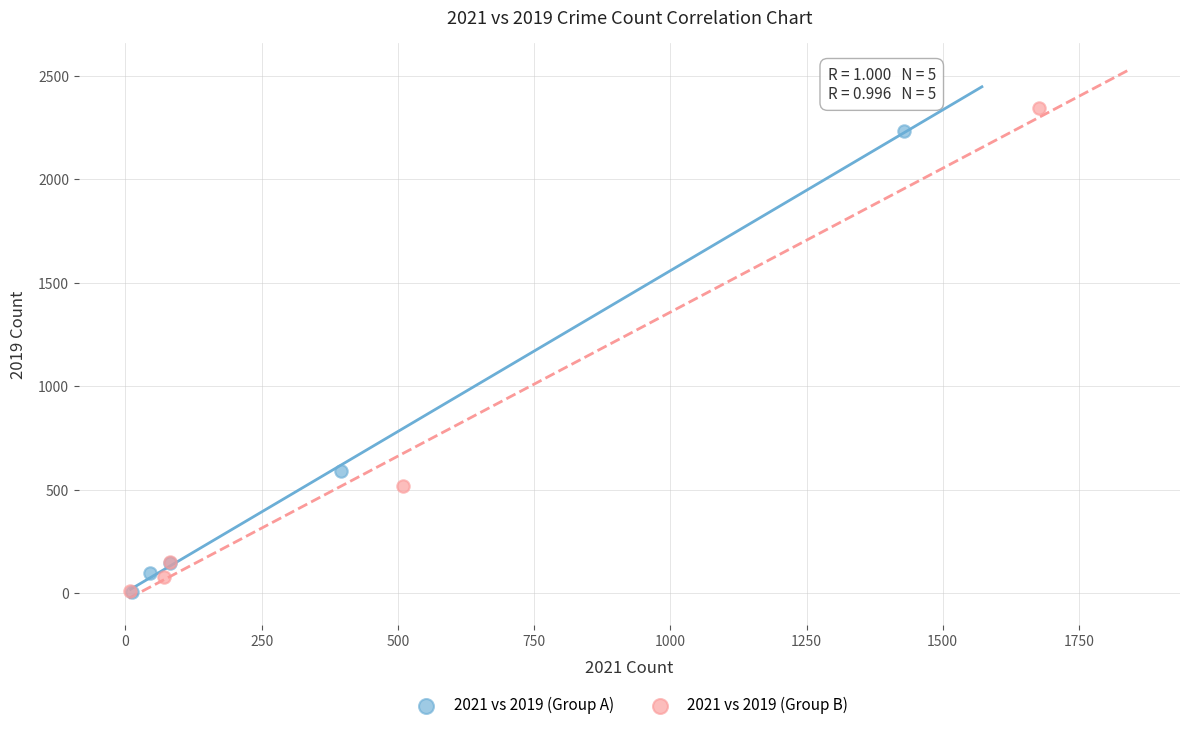

Which series has the widest spread of Y values?

2021 vs 2019 (Group B)